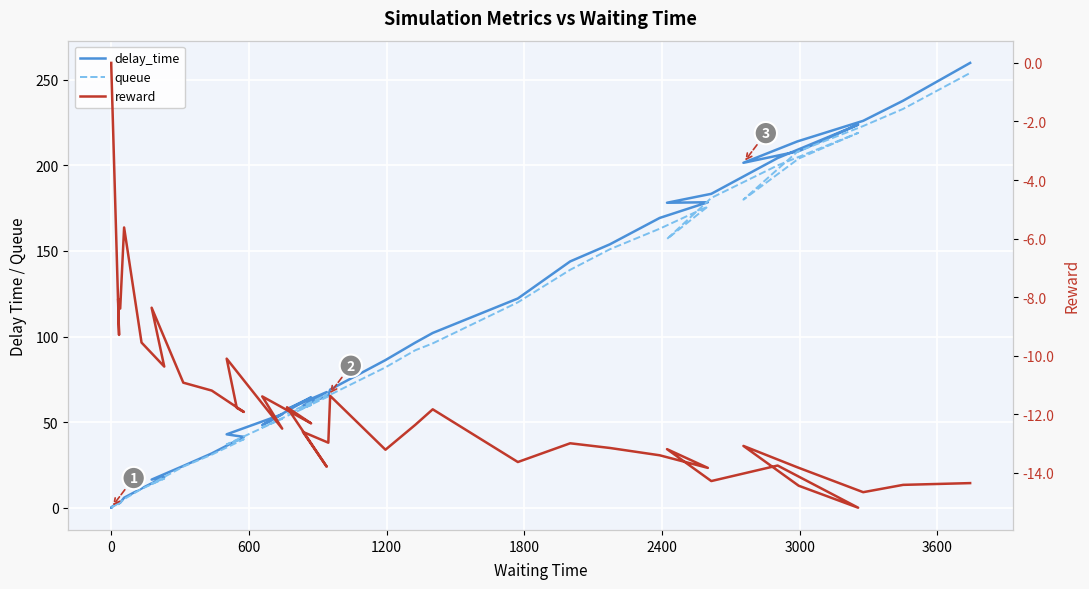

Is the value of delay_time at 15 greater than the value of reward at 1200?

Yes